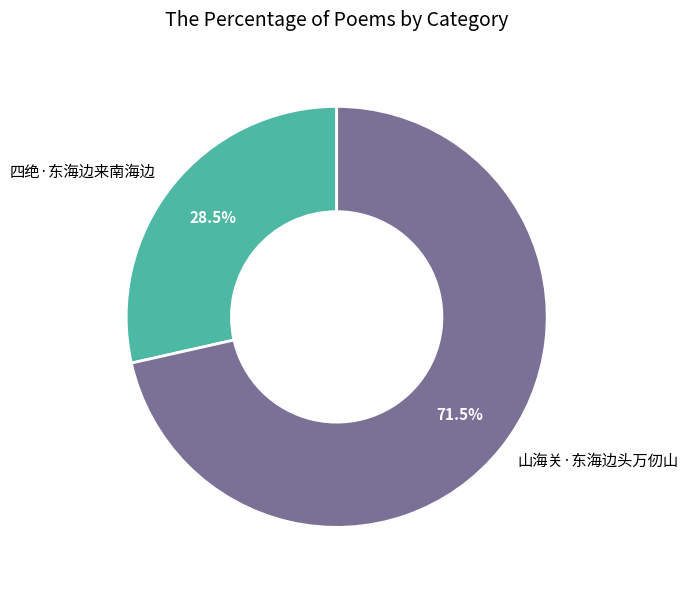

To the nearest percent, what is the difference between the 山海关·东海边头万仞山 and 四绝·东海边来南海边 slice percentages?

43%